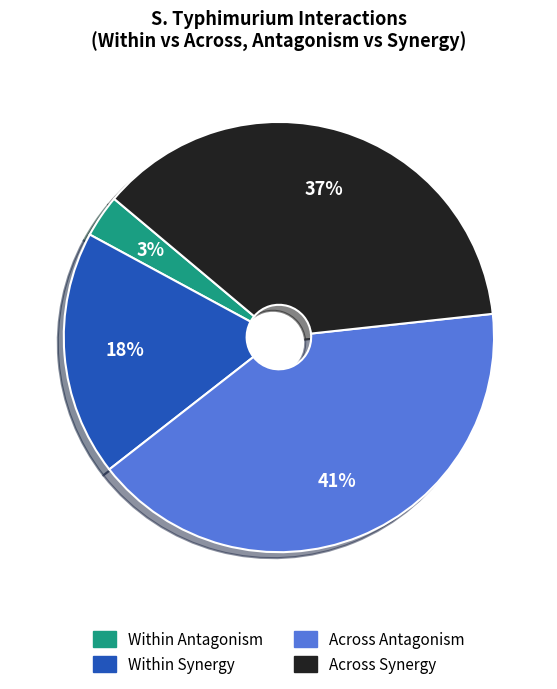

Rank the categories by value from highest to lowest.

Across Antagonism, Across Synergy, Within Synergy, Within Antagonism